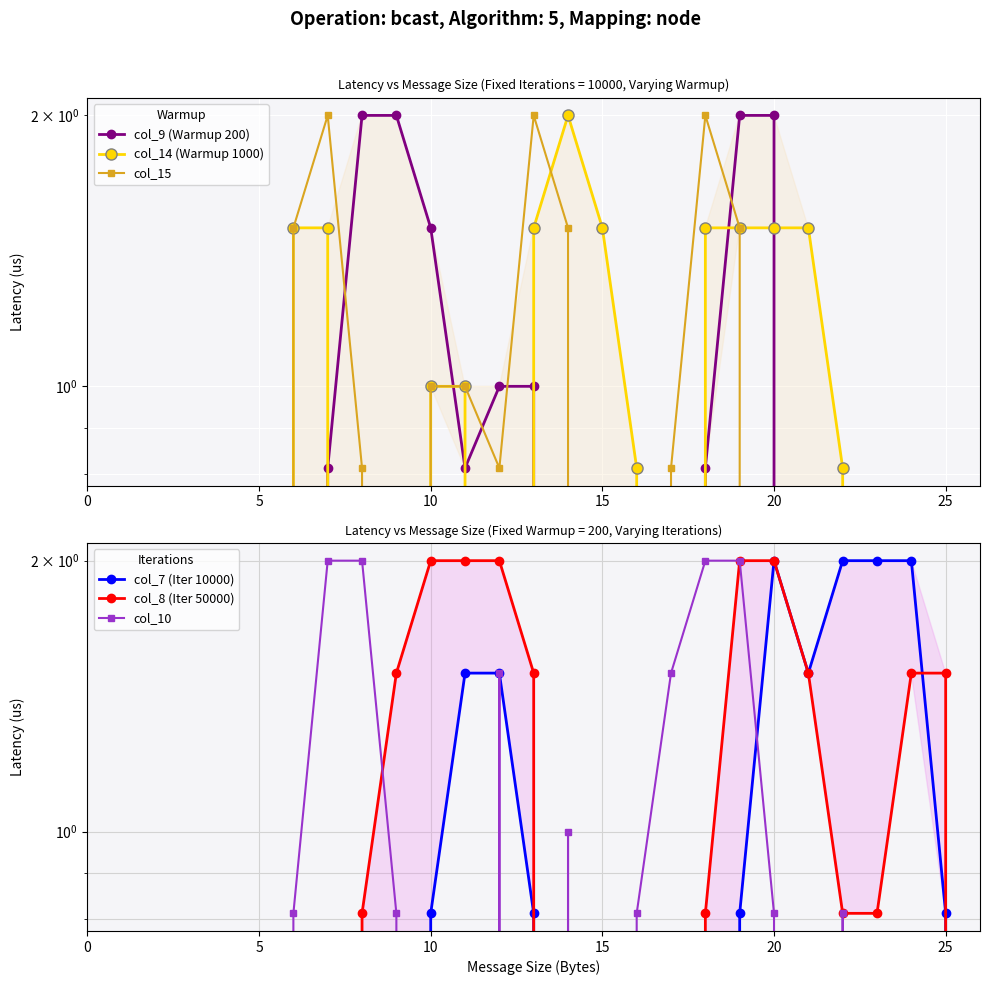

Which series has the largest total across all categories?

col_8 (Iter 50000)